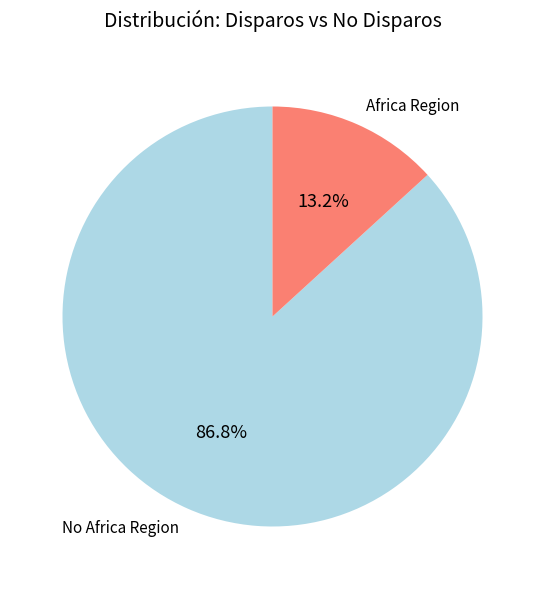

Between Africa Region and No Africa Region, which is larger?

No Africa Region